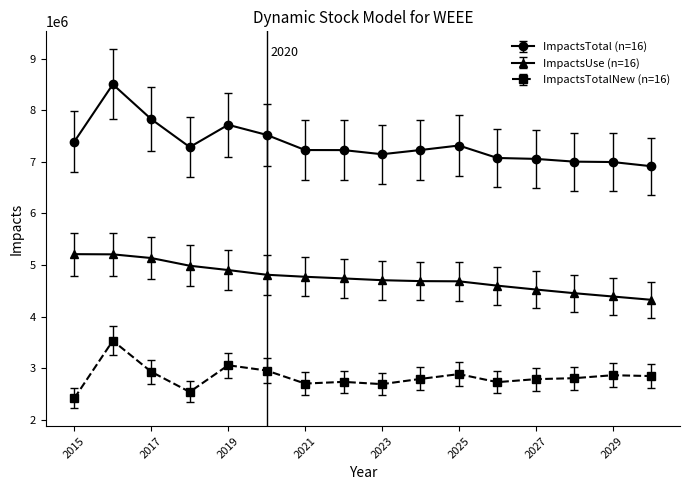

True or false: ImpactsTotal (n=16) and ImpactsUse (n=16) cross at least once.

False